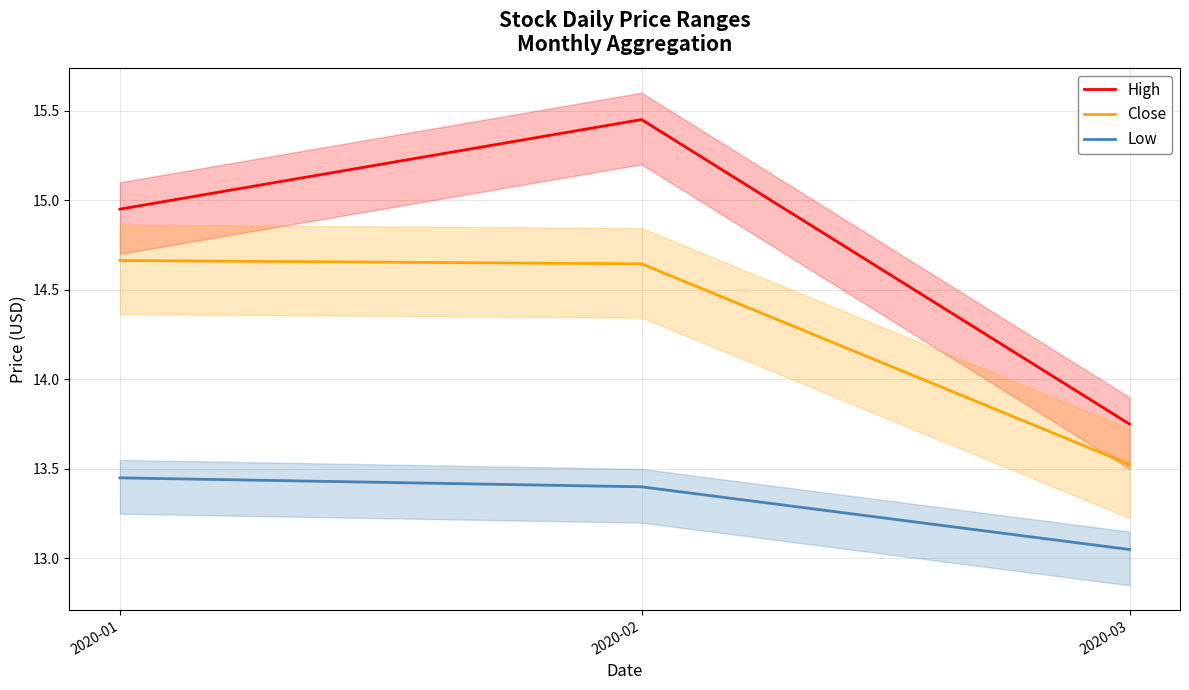

Which series changed the most between 2020-01 and 2020-03?

High